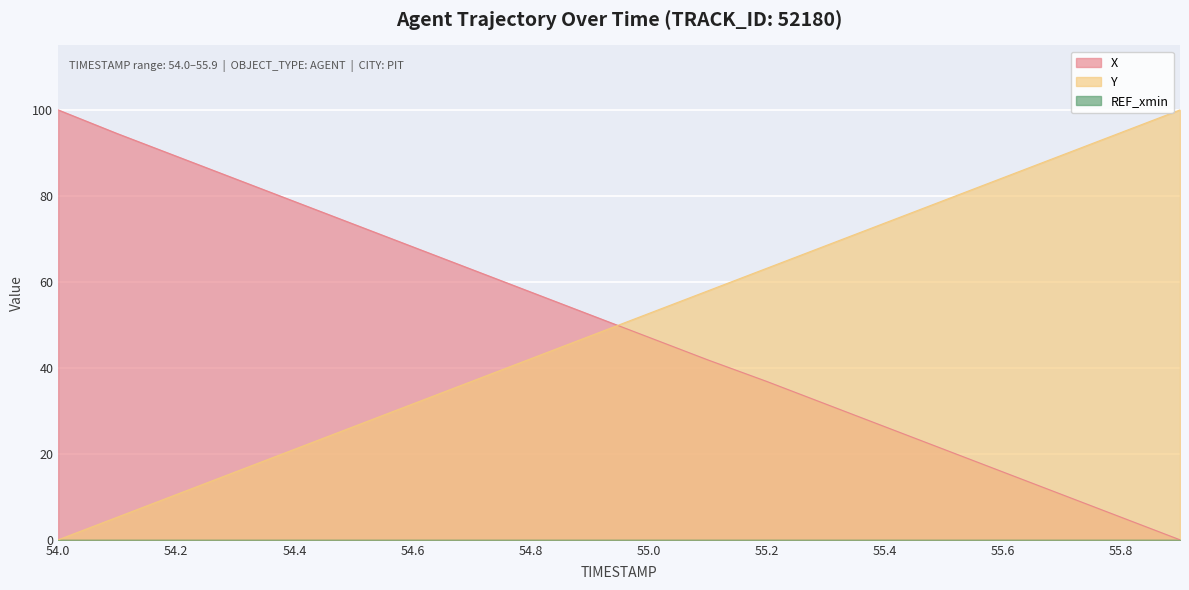

Which series has the largest total across all categories?

Y